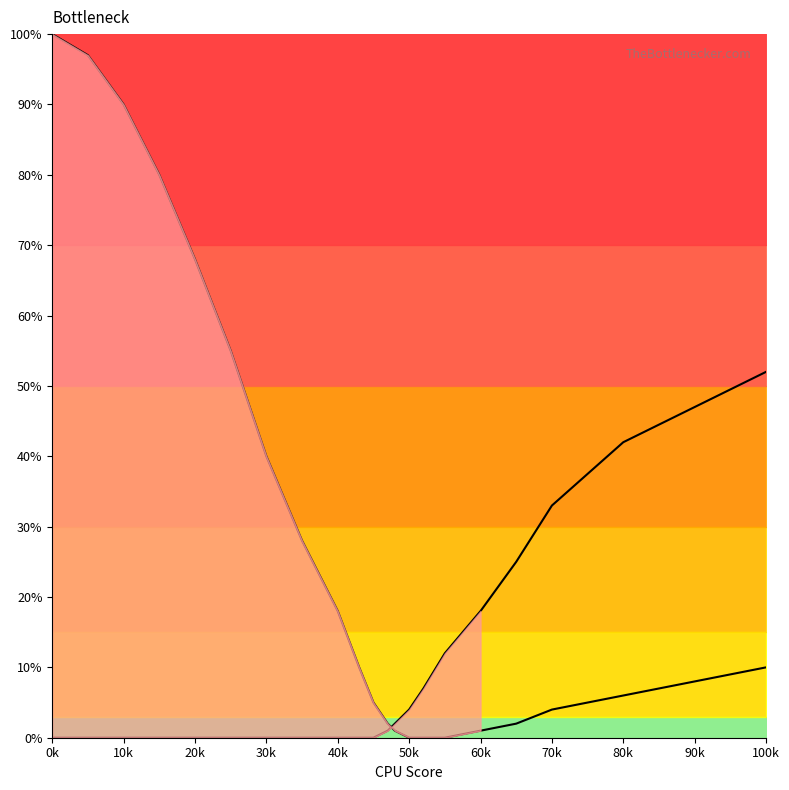

Is it true that Bottleneck Right equals 16 at 17?

False